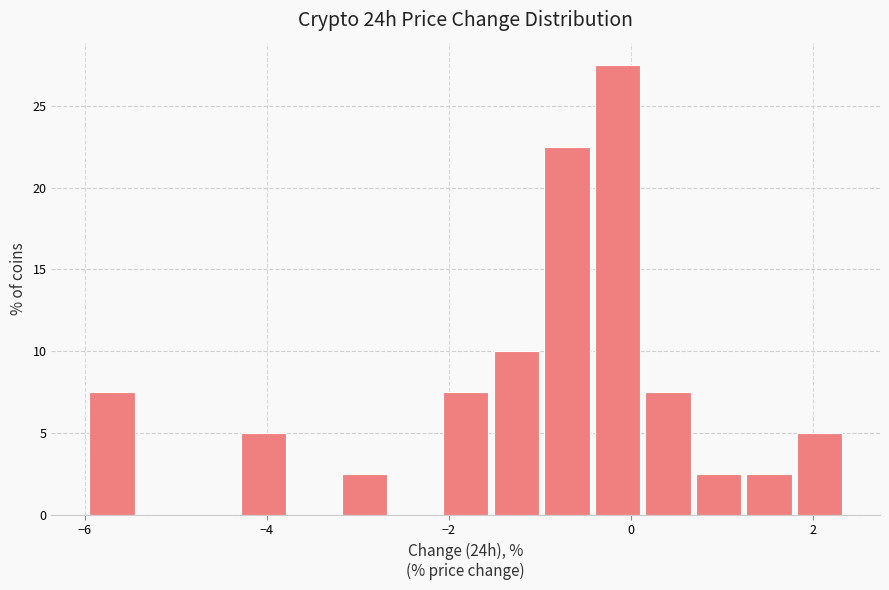

Around what value on the x-axis is the tallest bar? Give the approximate position of its centre, as read against the axis.

-0.2